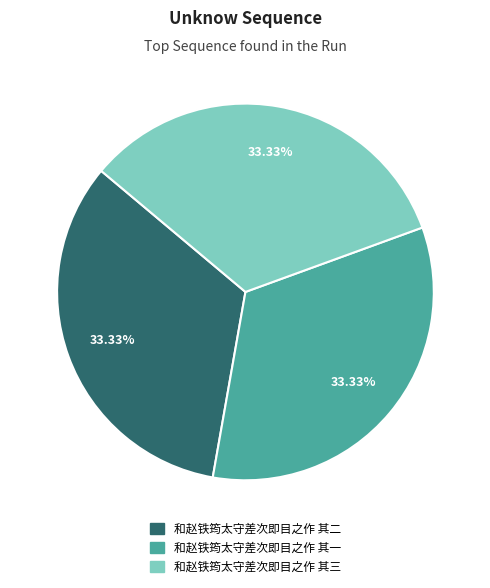

What percentage is the 和赵铁筠太守差次即目之作 其三 slice, to the nearest percent?

33%